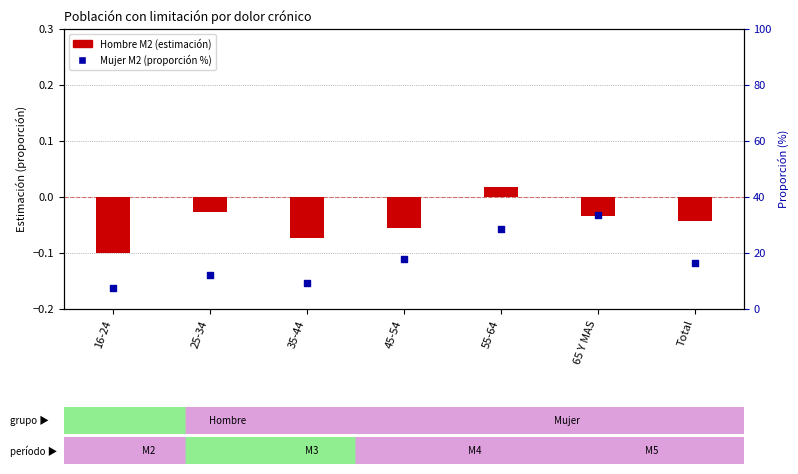

What is the total value across all series at 65 Y MAS?

33.7